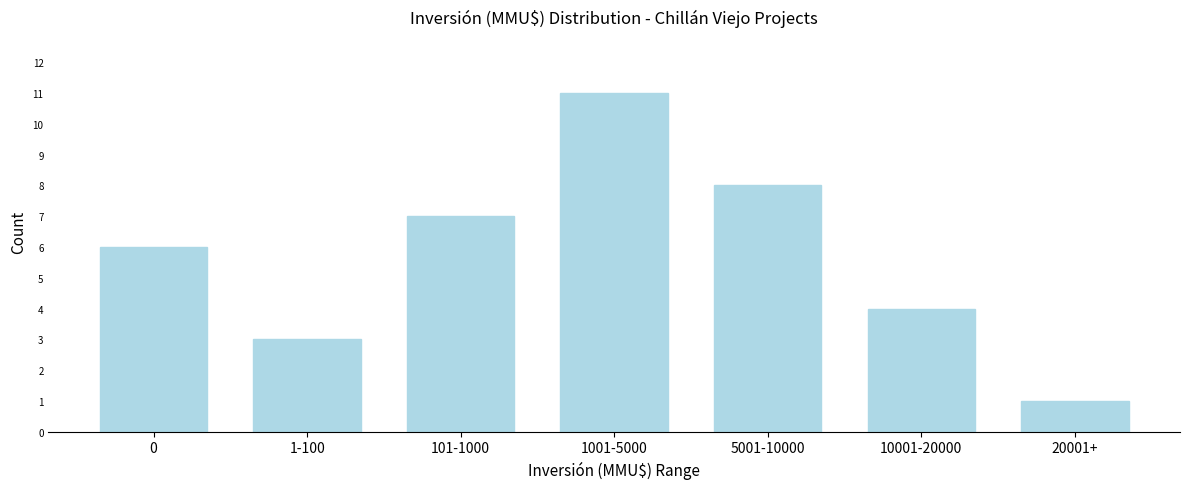

Reading right to left, extract all data points from this chart.

1	4	8	11	7	3	6